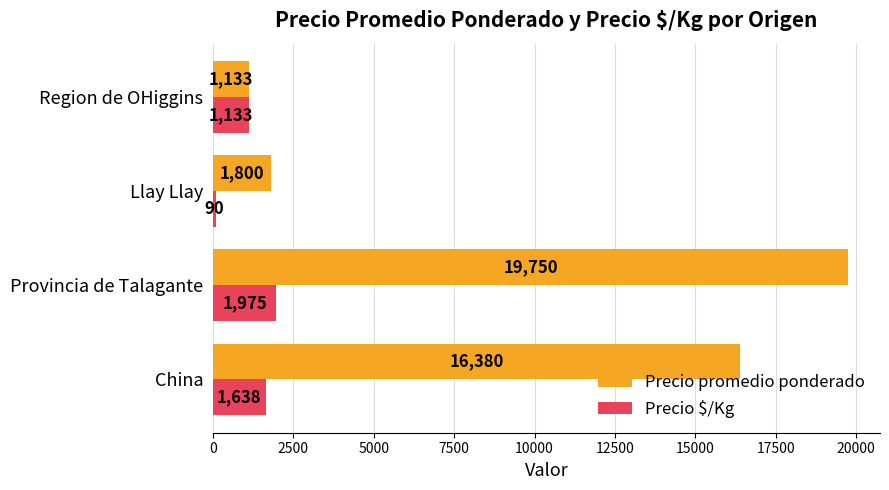

At how many categories does at least one series exceed 15734?

2